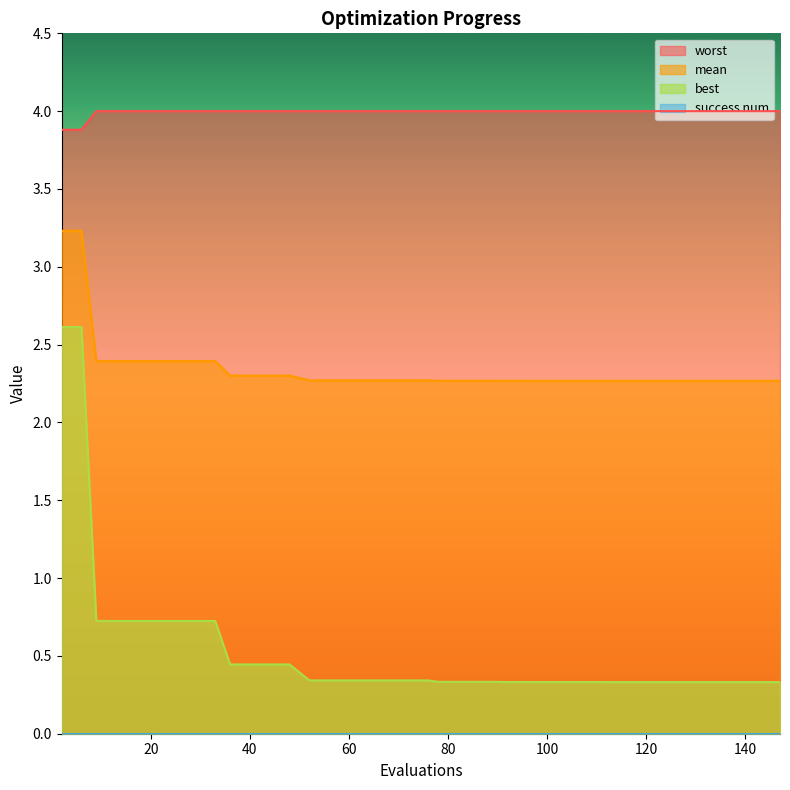

What is the maximum value for mean?

3.2